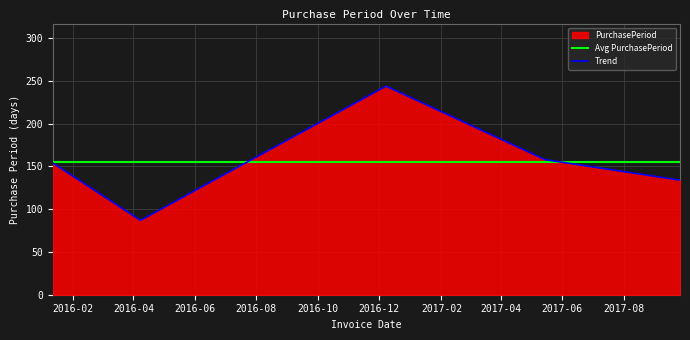

What is the label of the 1st point from the left?

2016-01-12